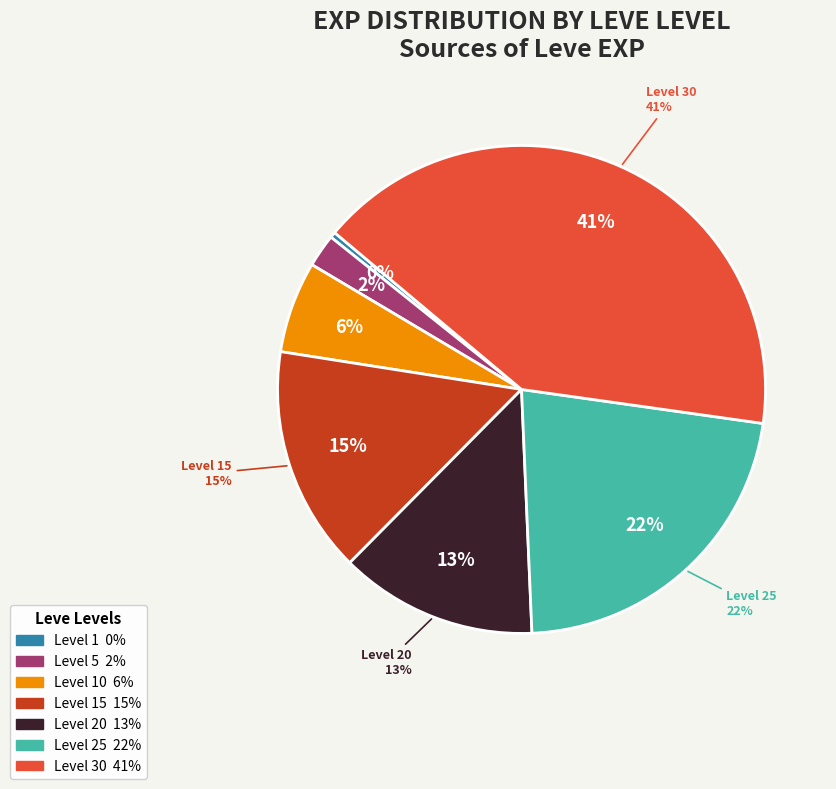

The Level 25 slice represents 31% of the pie. True or false?

False